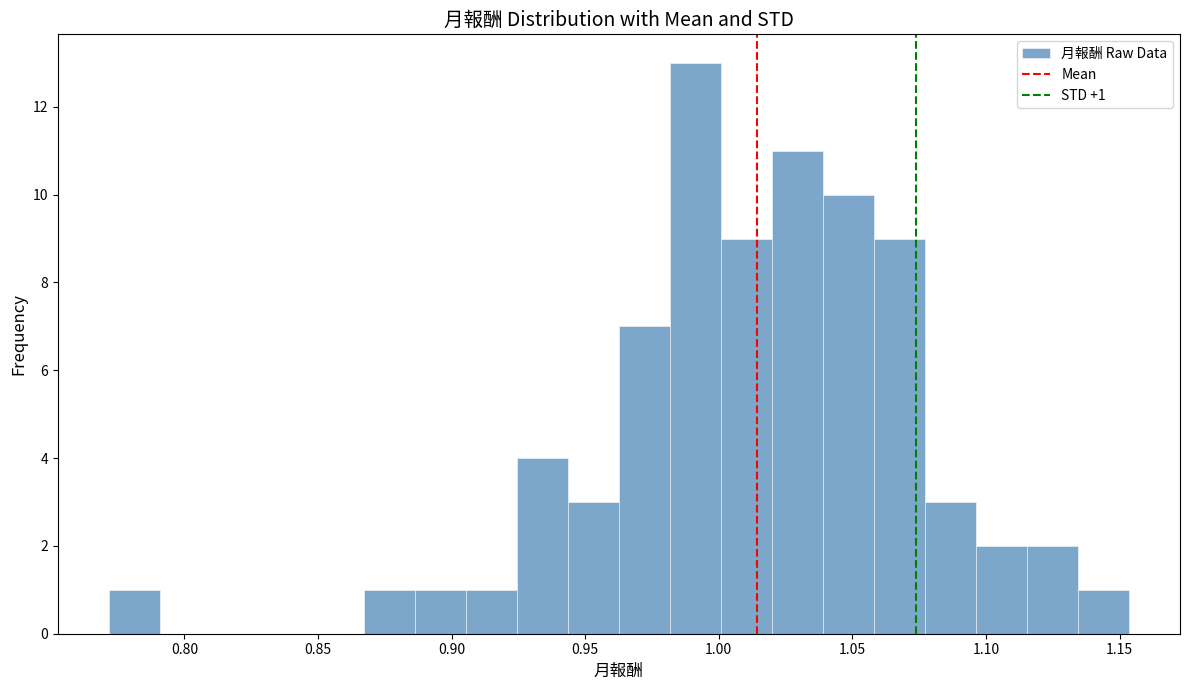

Around what value on the x-axis is the tallest bar? Give the approximate position of its centre, as read against the axis.

0.990